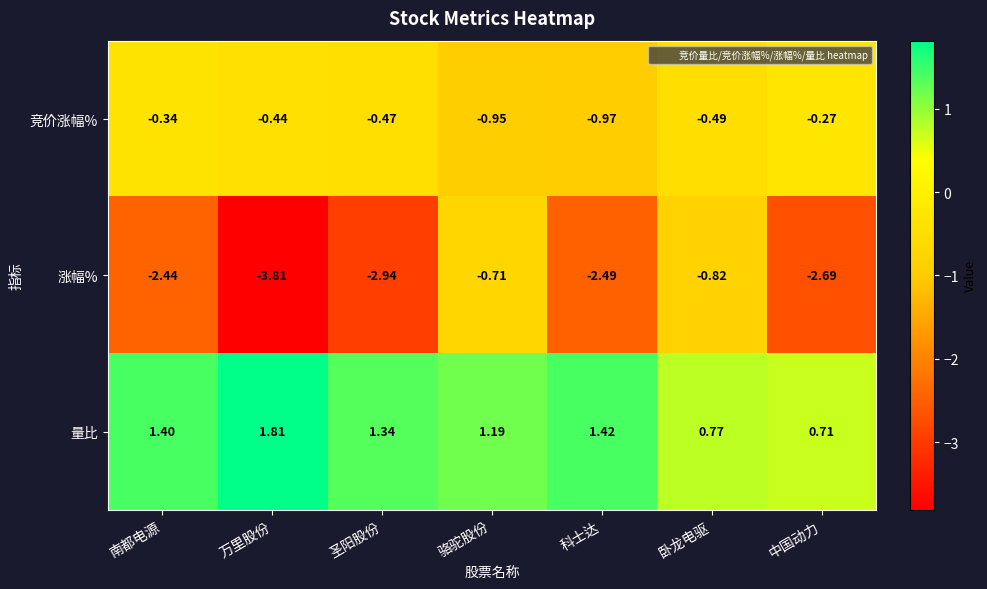

Rank the series by their maximum value, from highest to lowest.

量比, 竞价涨幅%, 涨幅%